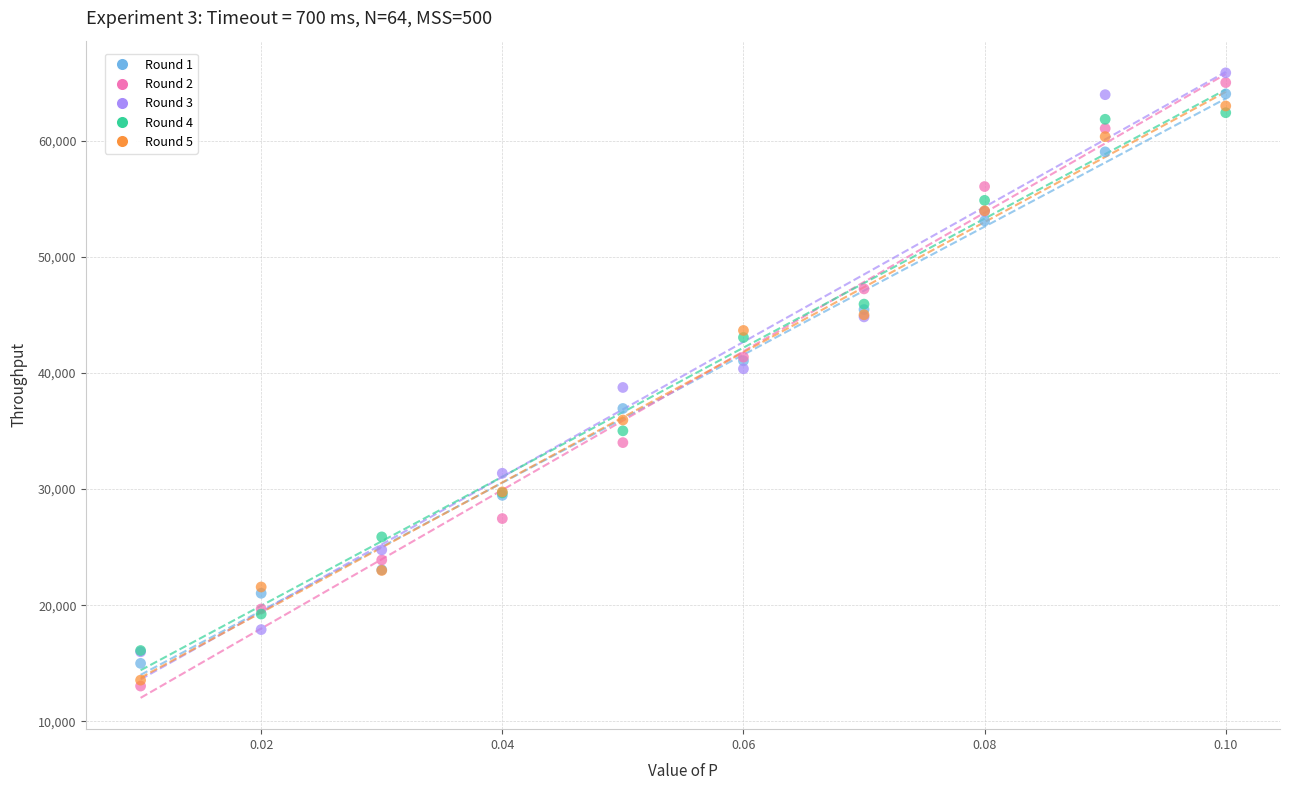

Which series contains the highest Y value?

Round 3